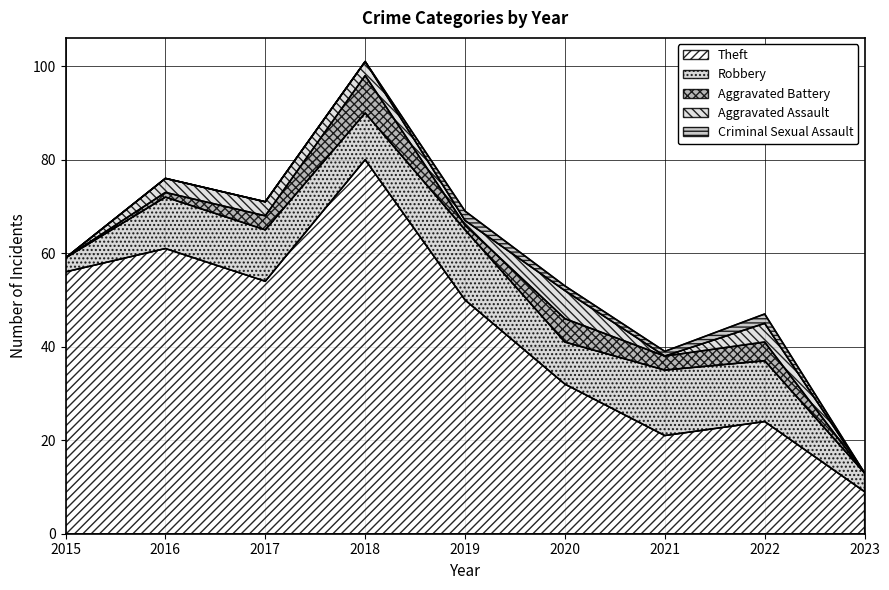

Which series has the largest total across all categories?

Theft